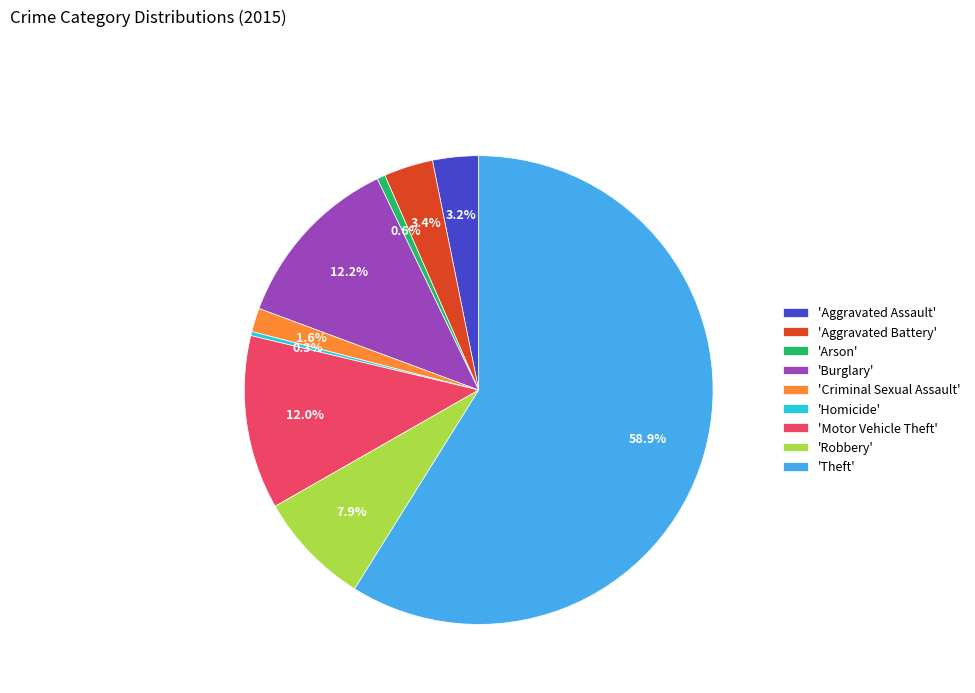

Which category has the biggest portion of the pie?

'Theft'